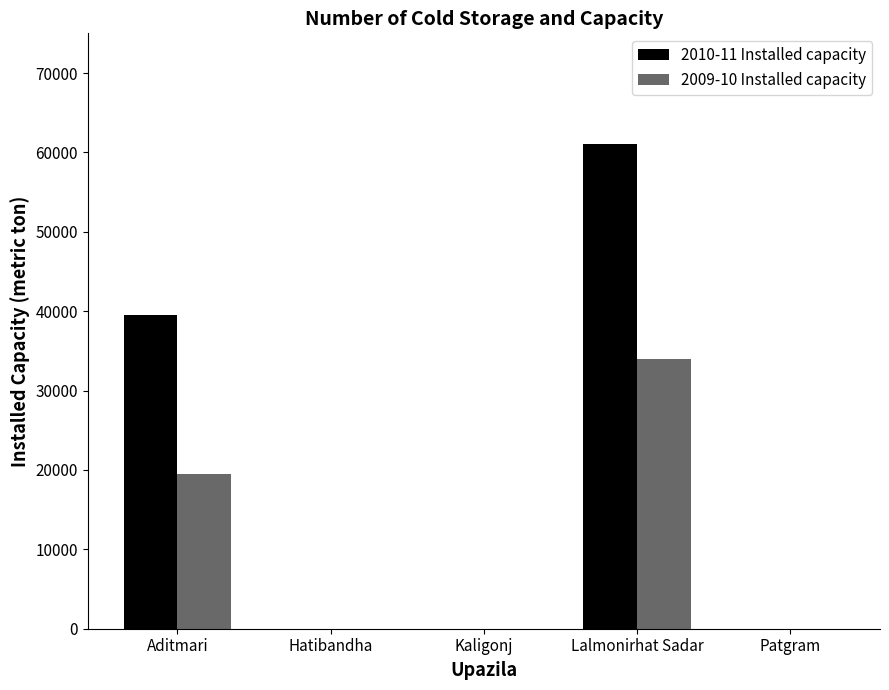

The value of 2010-11 Installed capacity at Aditmari is 66837. True or false?

False